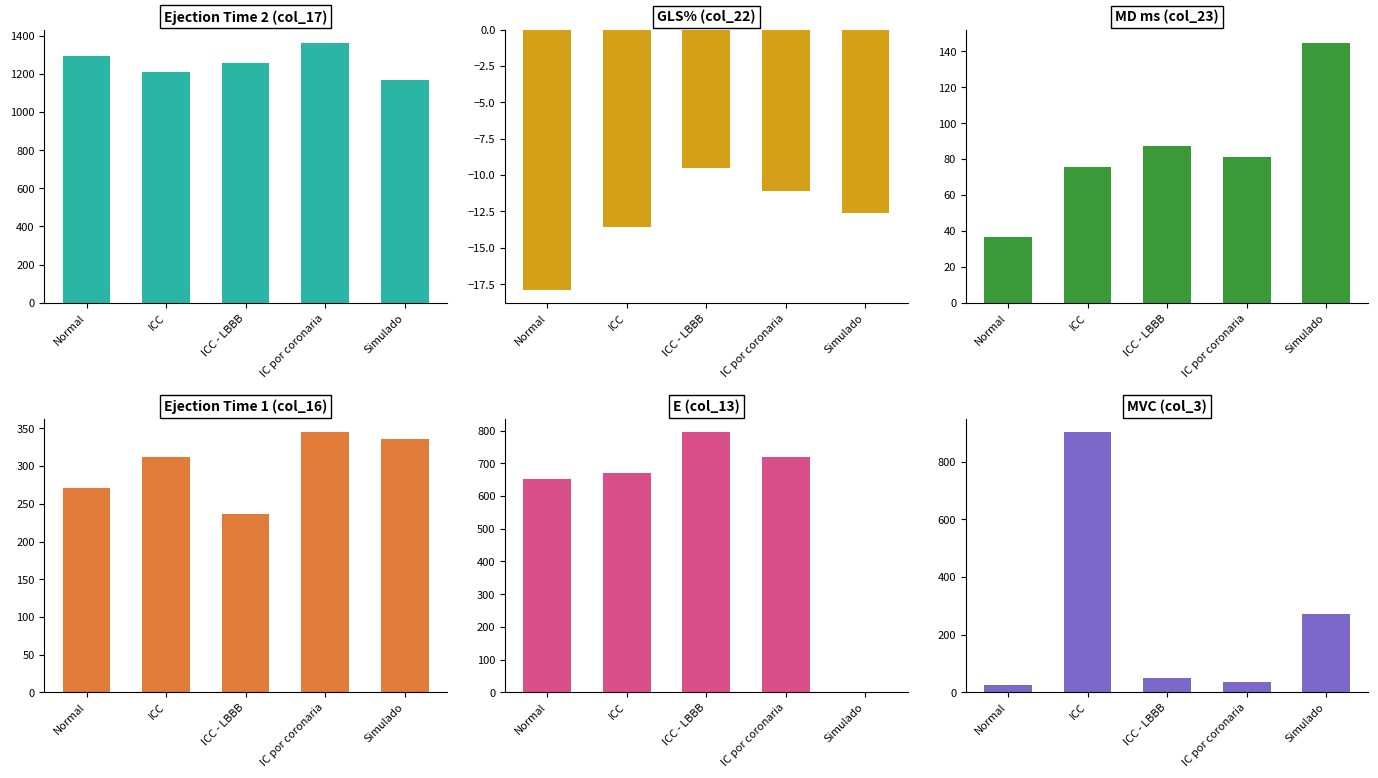

At which label does Ejection Time 2 (col_17) reach its peak?

IC por coronaria